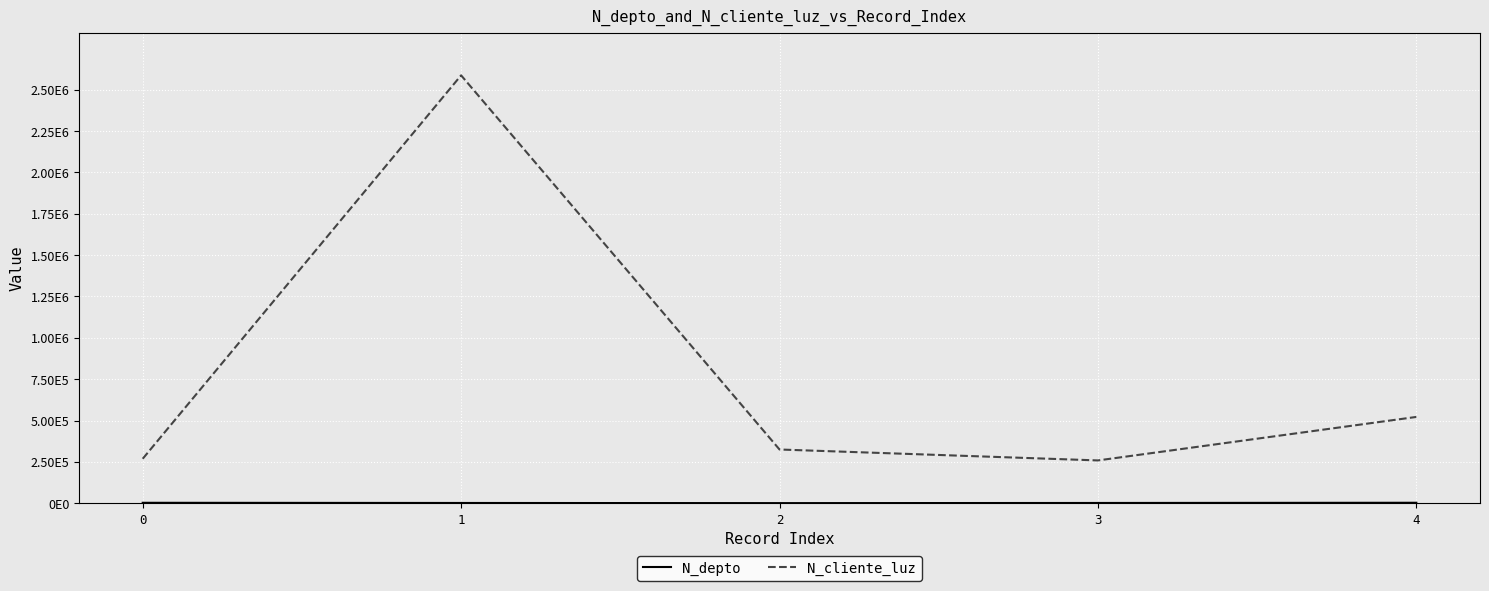

What is the value of the N_depto point at the 4th from the left?

1523